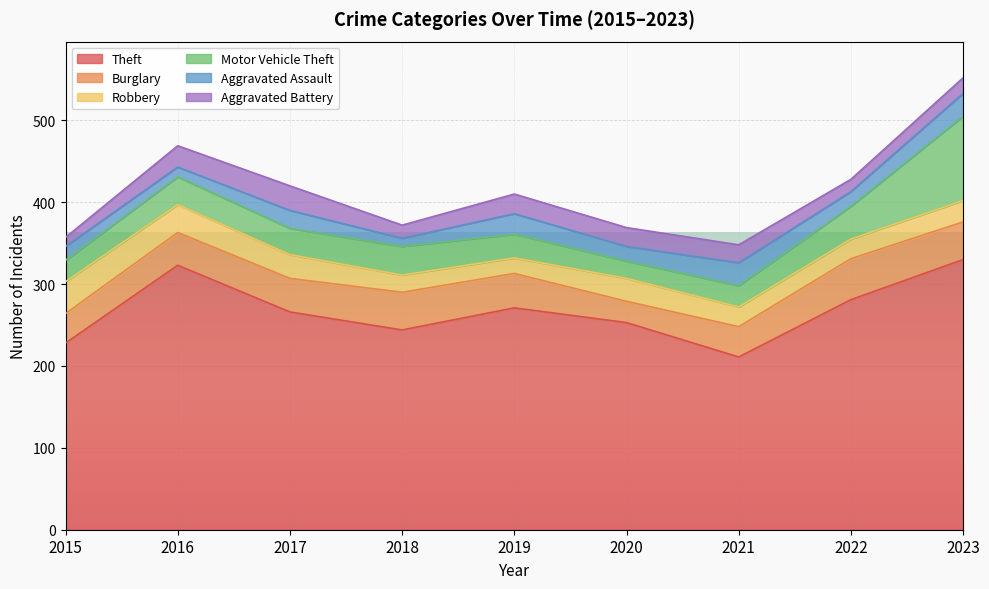

The value of Theft at 2021 is 309. True or false?

False